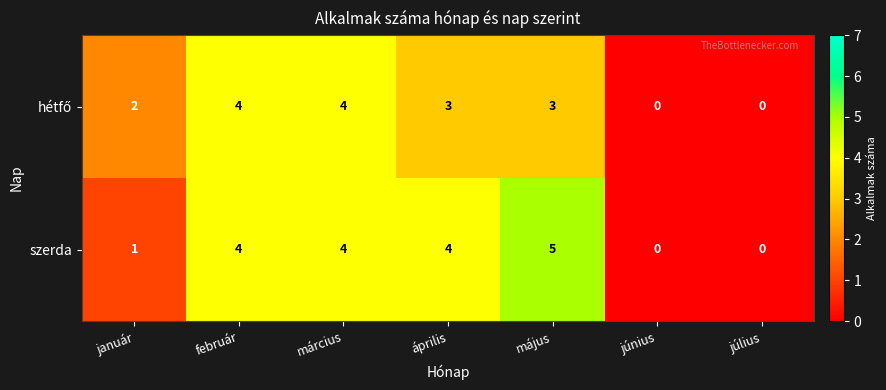

Which label corresponds to the largest value in the chart?

május